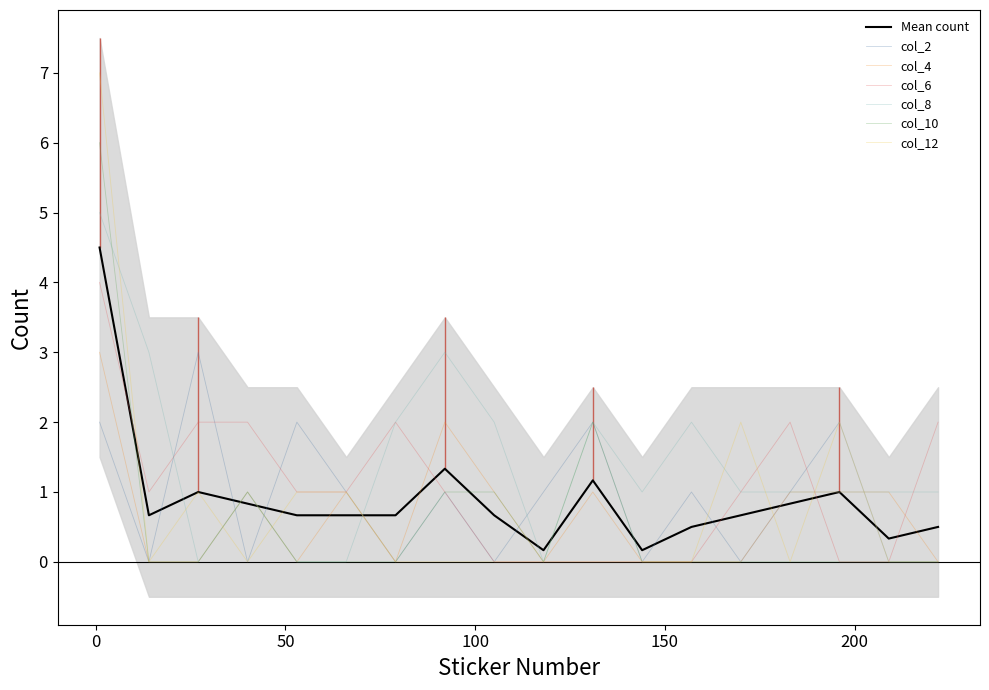

Reading left to right, transcribe all the data shown in this chart.

col_2: 1=2	14=0	27=3	40=0	53=2	66=1	79=0	92=1	105=0	118=1	131=2	144=0	157=1	170=0	183=1	196=2	209=0	222=0
col_4: 1=3	14=0	27=0	40=1	53=0	66=1	79=0	92=2	105=1	118=0	131=1	144=0	157=0	170=0	183=1	196=1	209=1	222=0
col_6: 1=4	14=1	27=2	40=2	53=1	66=1	79=2	92=1	105=0	118=0	131=0	144=0	157=0	170=1	183=2	196=0	209=0	222=2
col_8: 1=5	14=3	27=0	40=1	53=0	66=0	79=2	92=3	105=2	118=0	131=2	144=1	157=2	170=1	183=1	196=1	209=1	222=1
col_10: 1=6	14=0	27=0	40=1	53=0	66=0	79=0	92=1	105=1	118=0	131=2	144=0	157=0	170=0	183=0	196=0	209=0	222=0
col_12: 1=7	14=0	27=1	40=0	53=1	66=1	79=0	92=0	105=0	118=0	131=0	144=0	157=0	170=2	183=0	196=2	209=0	222=0